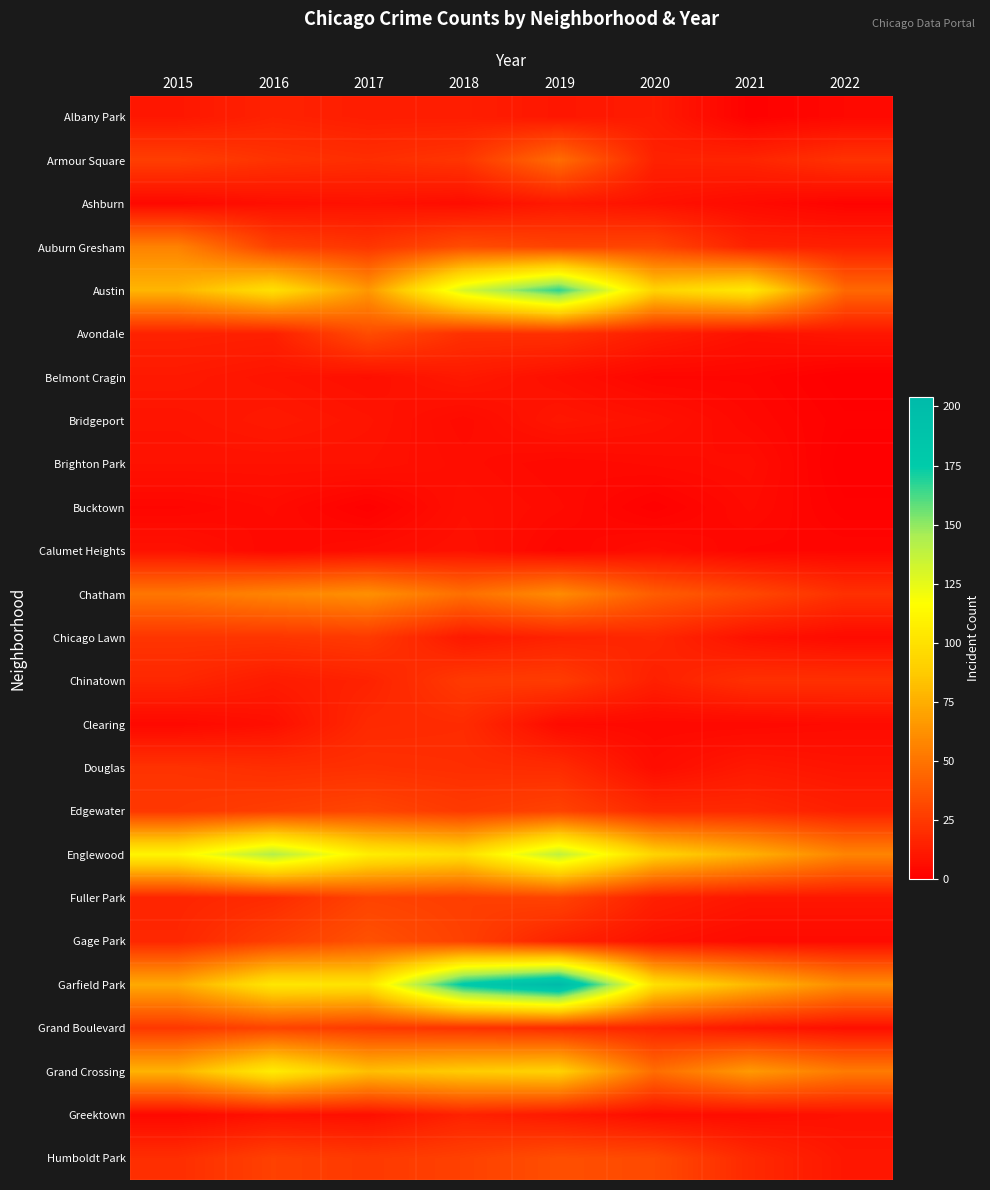

At how many categories does at least one series exceed 121?

3